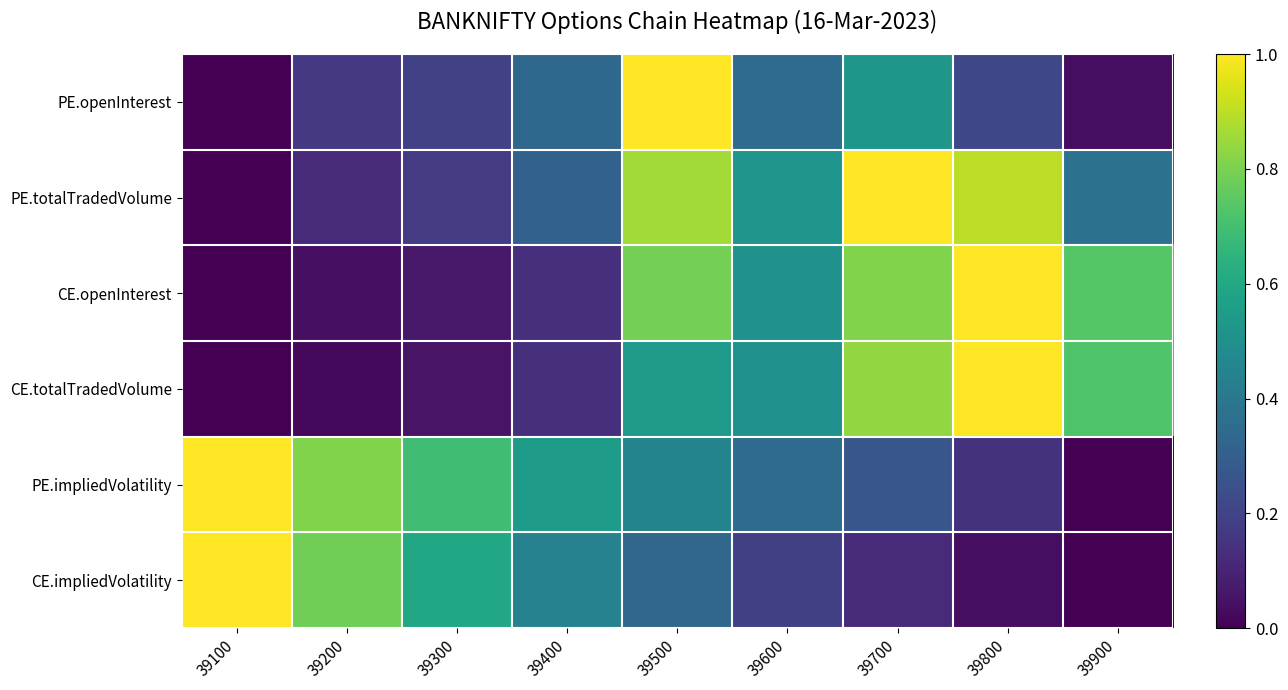

What is the total value across all series at 39100?

2.0